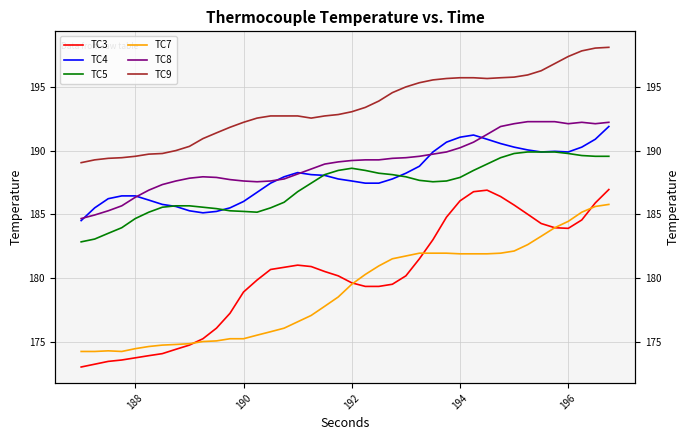

At how many categories does at least one series exceed 193?

20